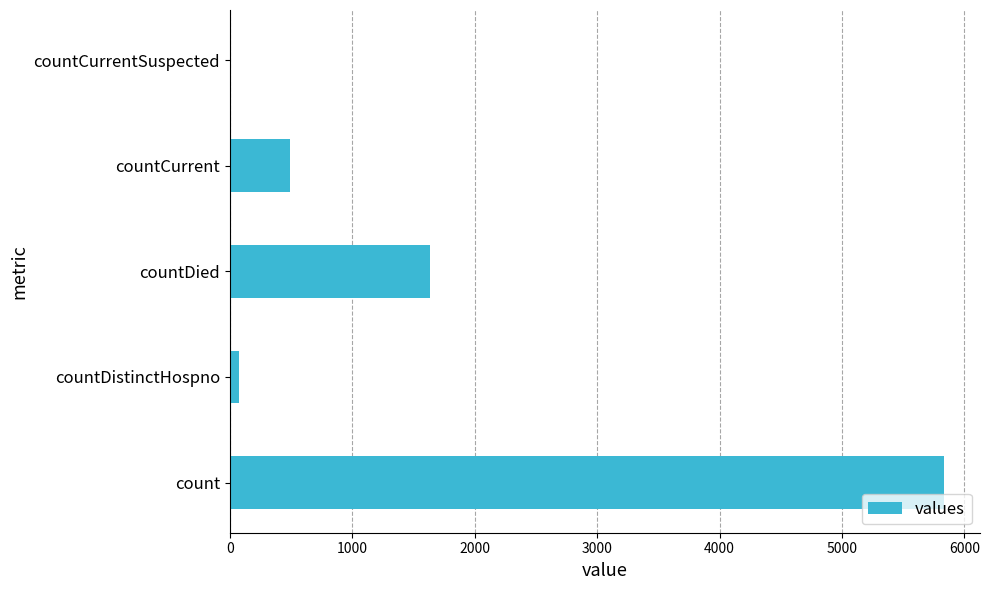

Which category has the highest value across all series?

count